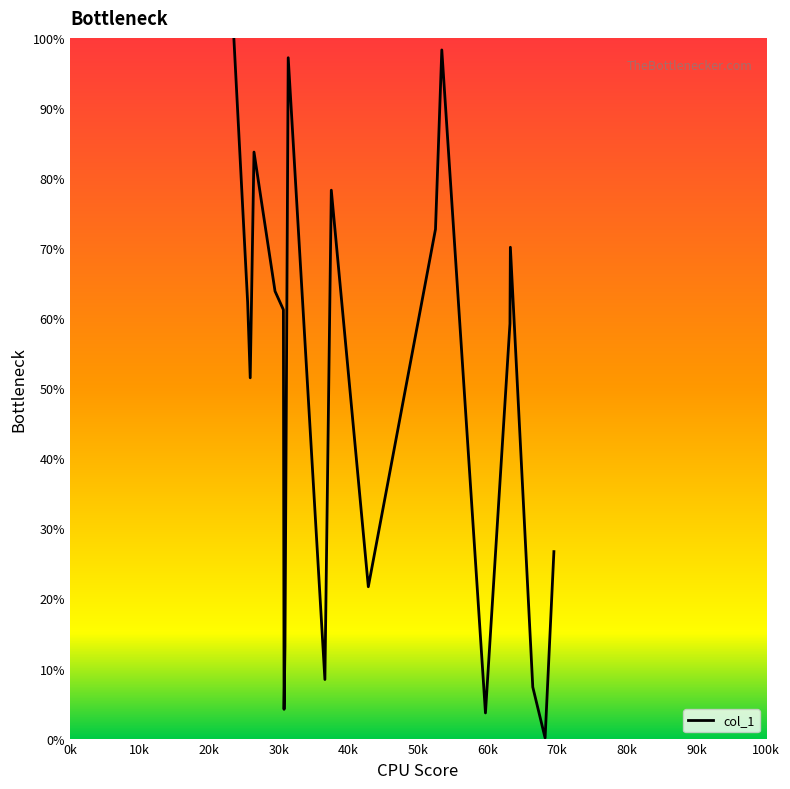

What is the maximum value shown in the chart?

100.0